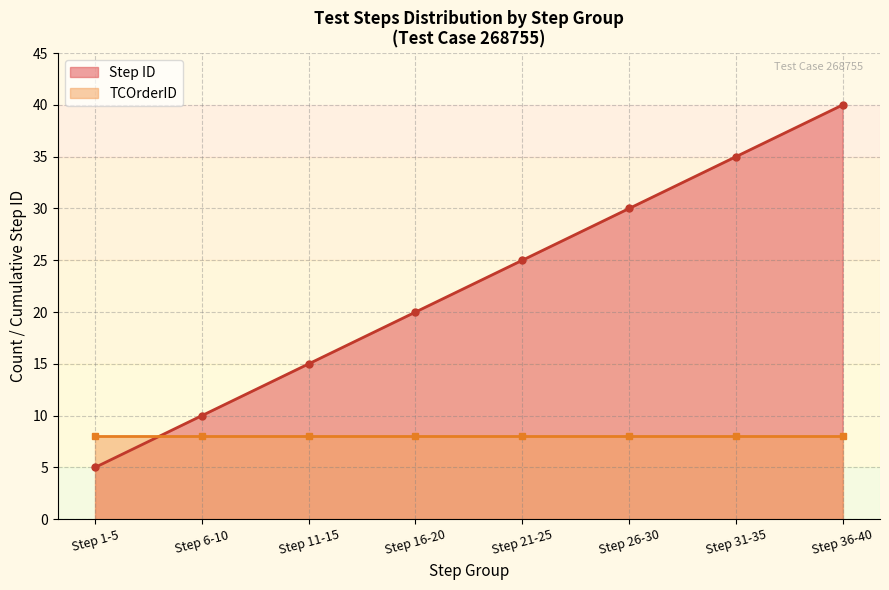

True or false: Step ID and TCOrderID cross at least once.

False